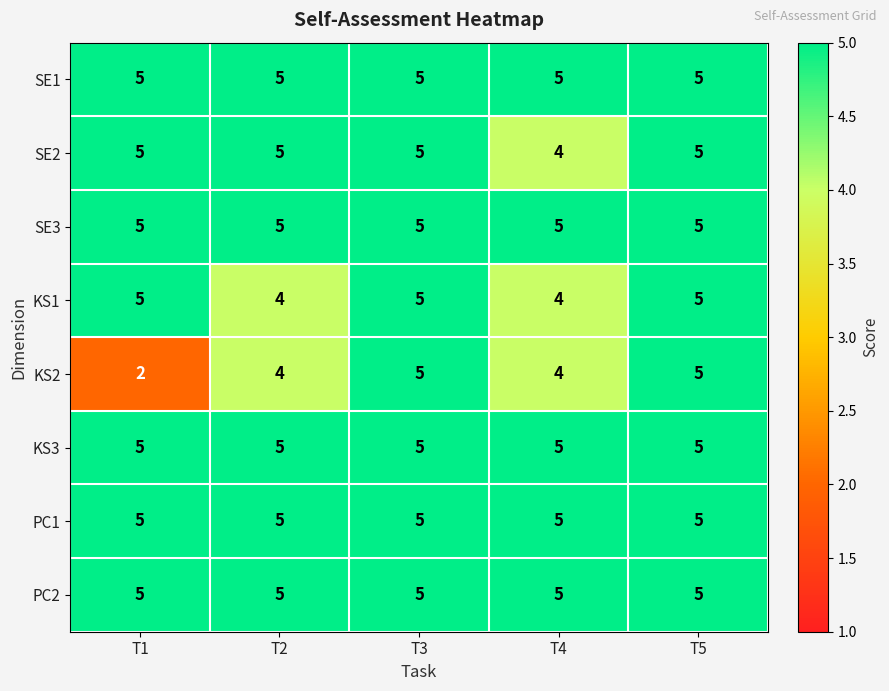

At how many categories does at least one series exceed 3?

5